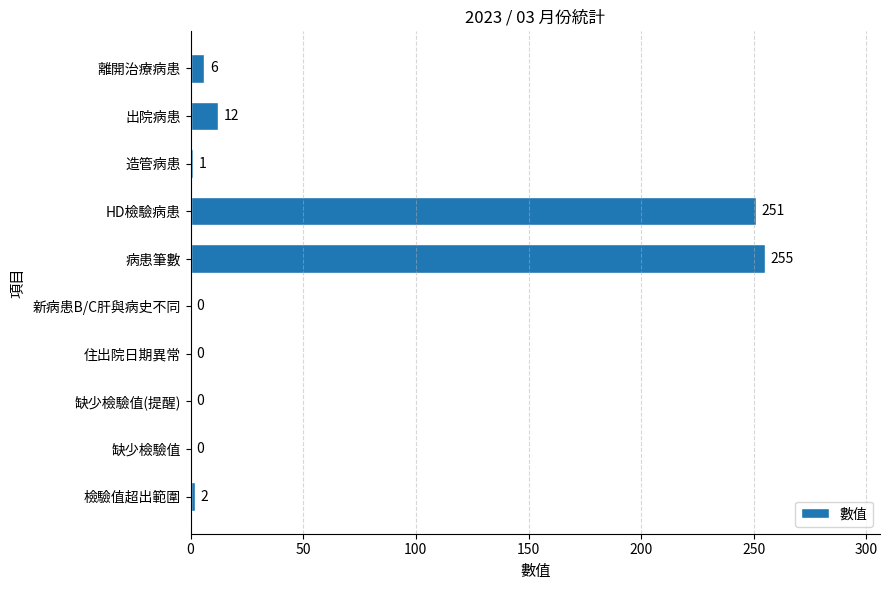

Which category has the highest value across all series?

病患筆數